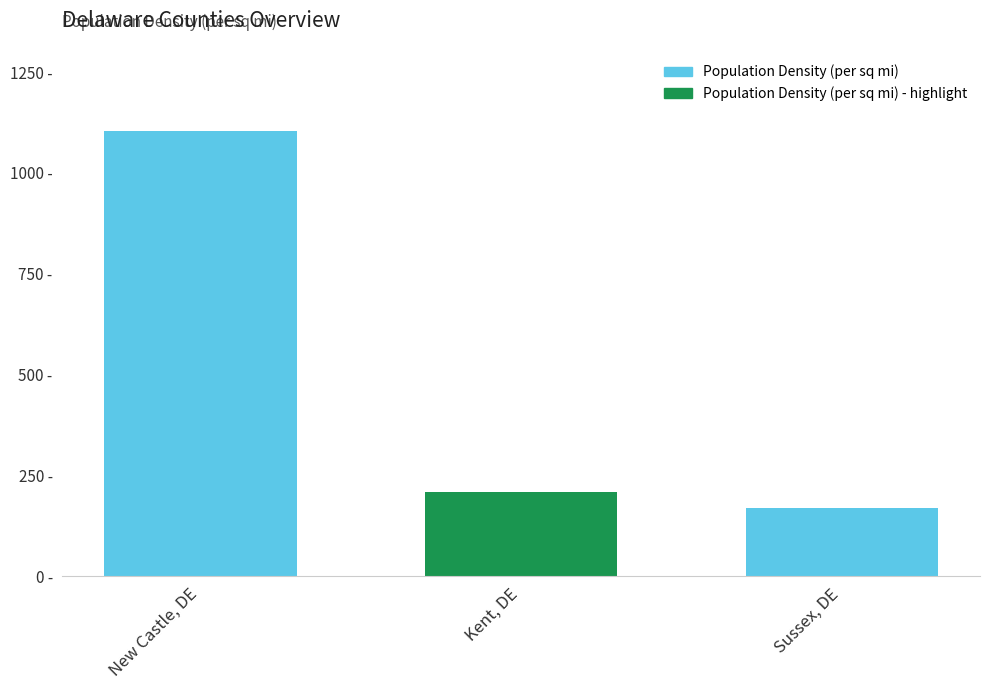

Approximately how many times larger is the value at Sussex, DE compared to New Castle, DE?

0.2